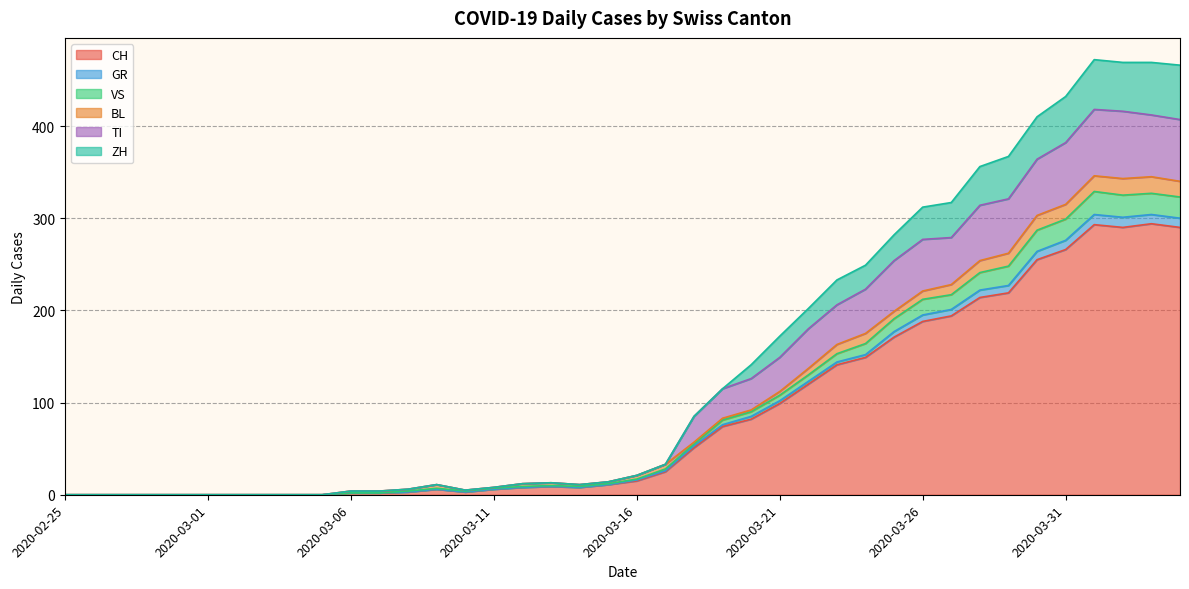

How many interior local valleys does the VS series have?

3